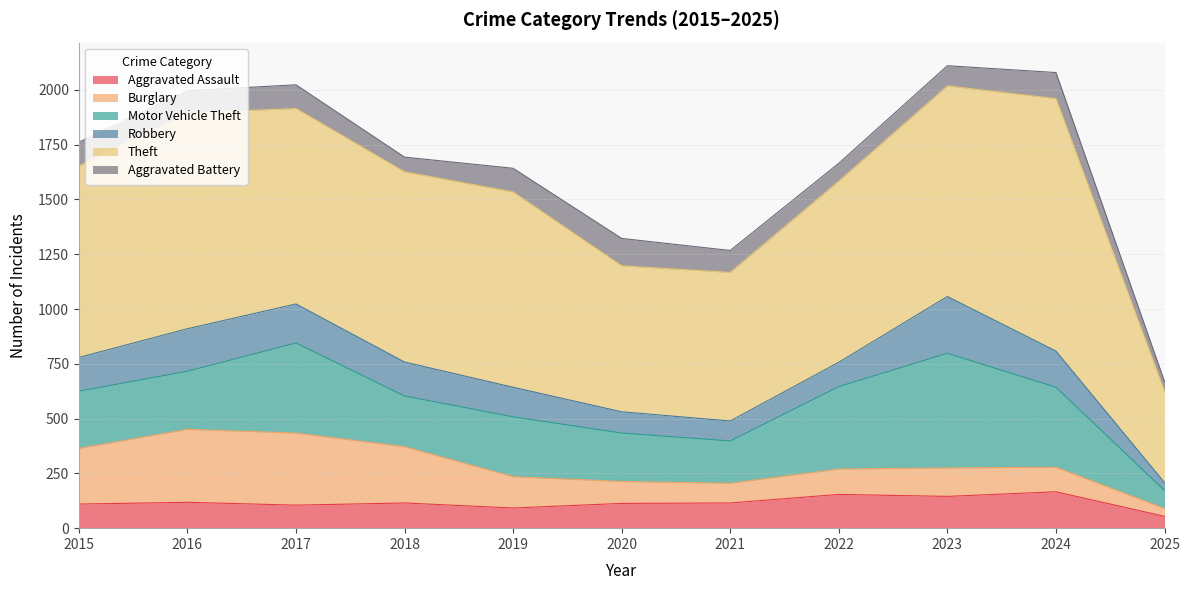

What is the difference between the Aggravated Assault values at 2021 and 2020?

2